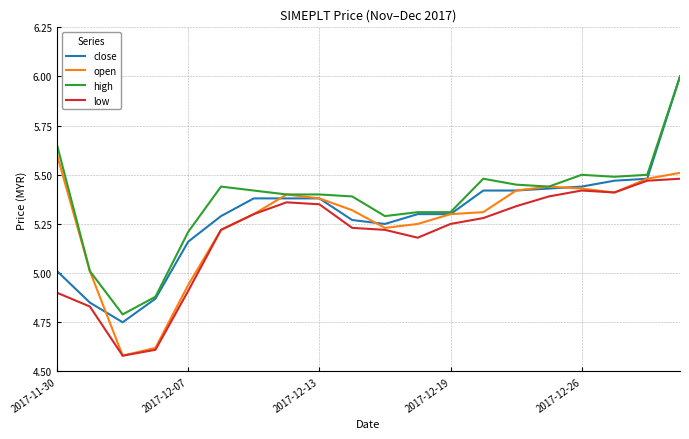

How many values in the open series are below 5?

3